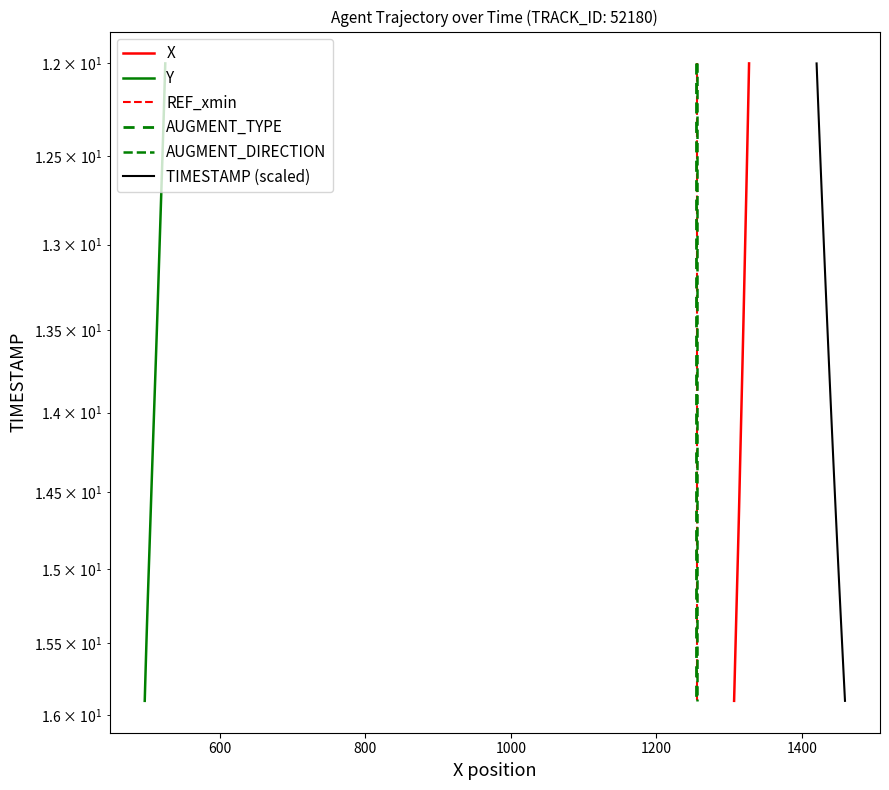

What is the minimum value shown in the chart?

12.0